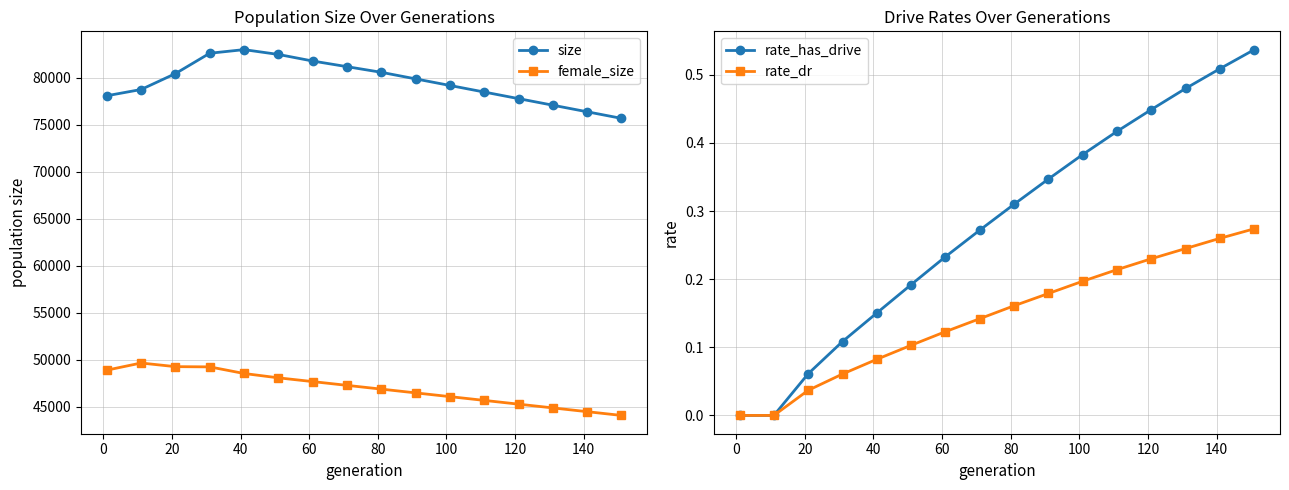

How many lines are shown in the chart?

4